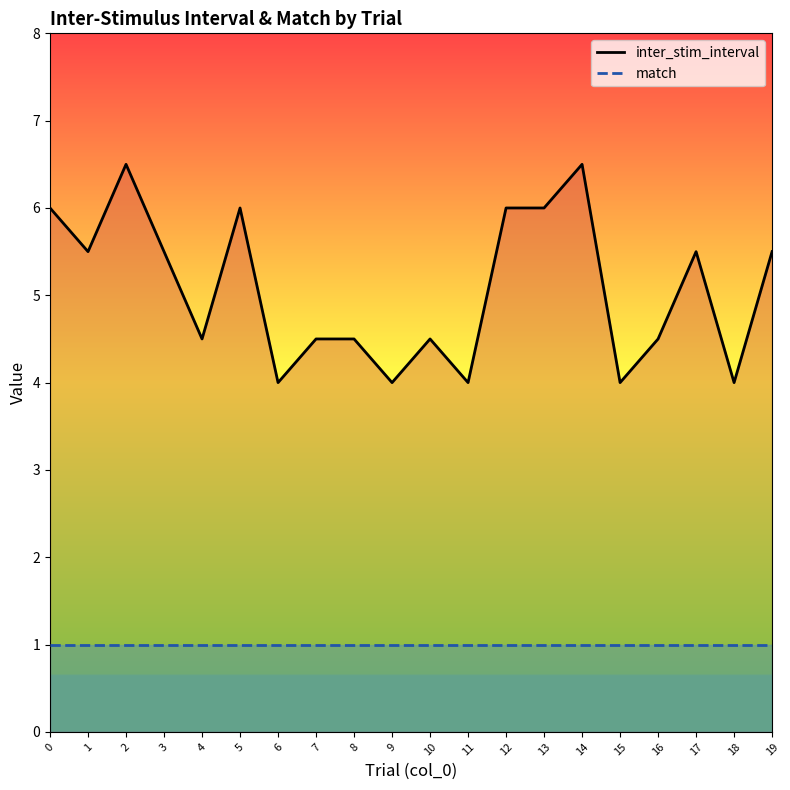

The value of inter_stim_interval at 7 is 6.2. True or false?

False